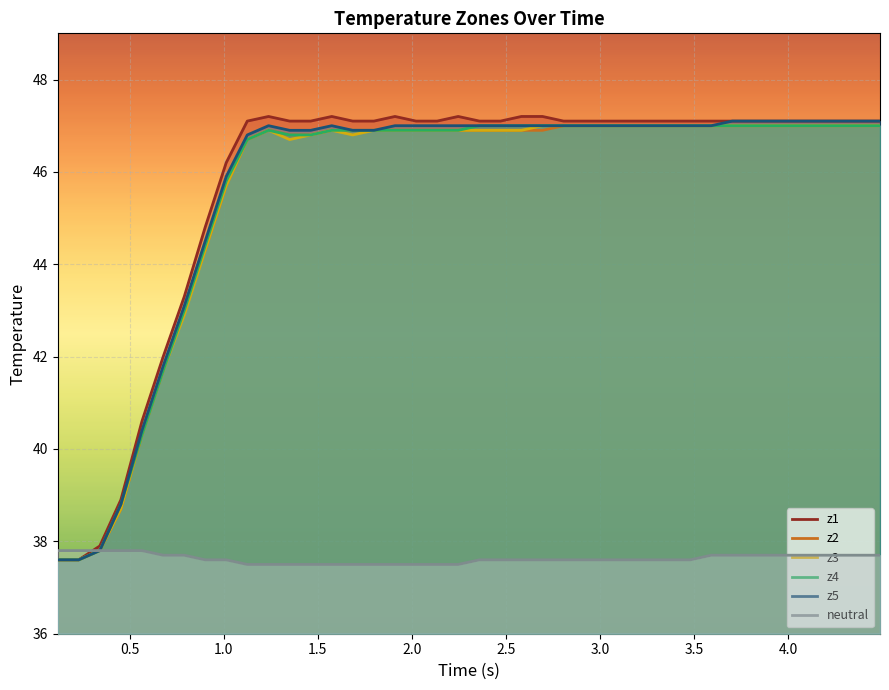

Which series has the widest spread of values?

z1